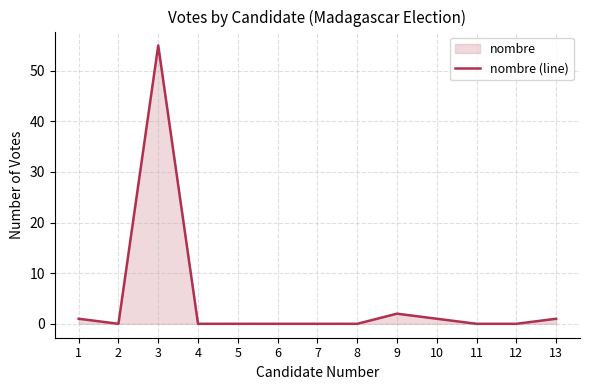

Reading left to right, transcribe all the data shown in this chart.

1=1	2=0	3=55	4=0	5=0	6=0	7=0	8=0	9=2	10=1	11=0	12=0	13=1